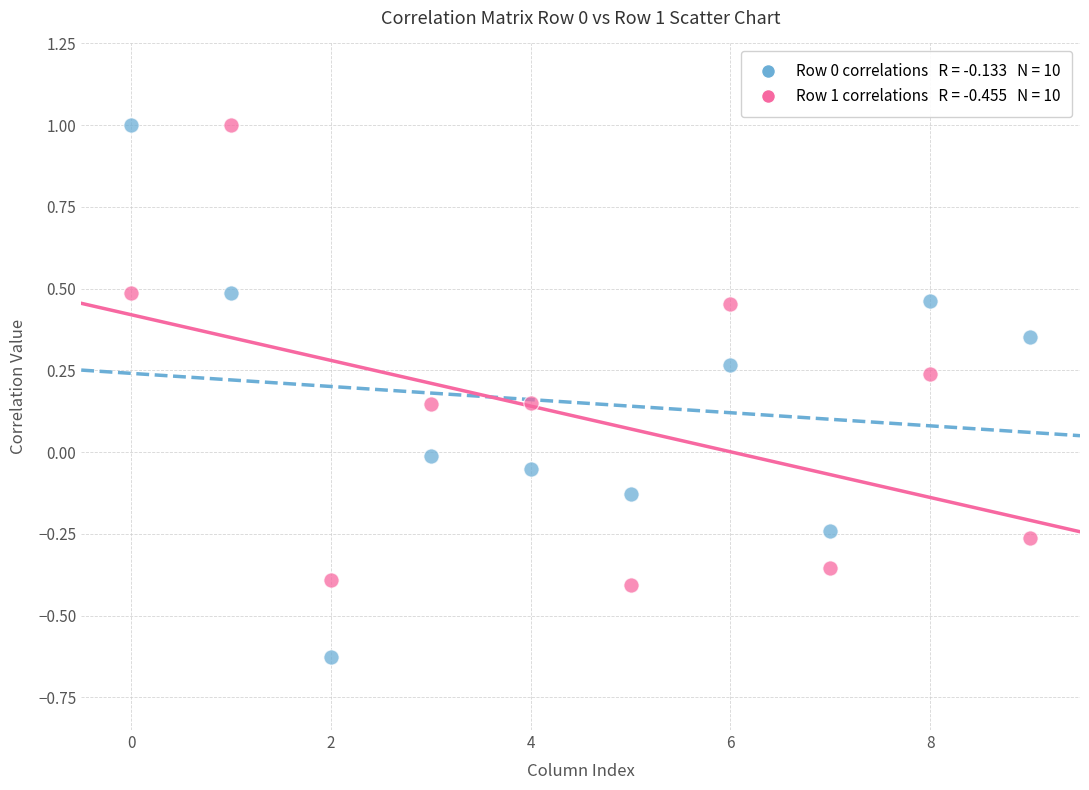

Across all data points, what is the range of Y values (max minus min)?

1.6